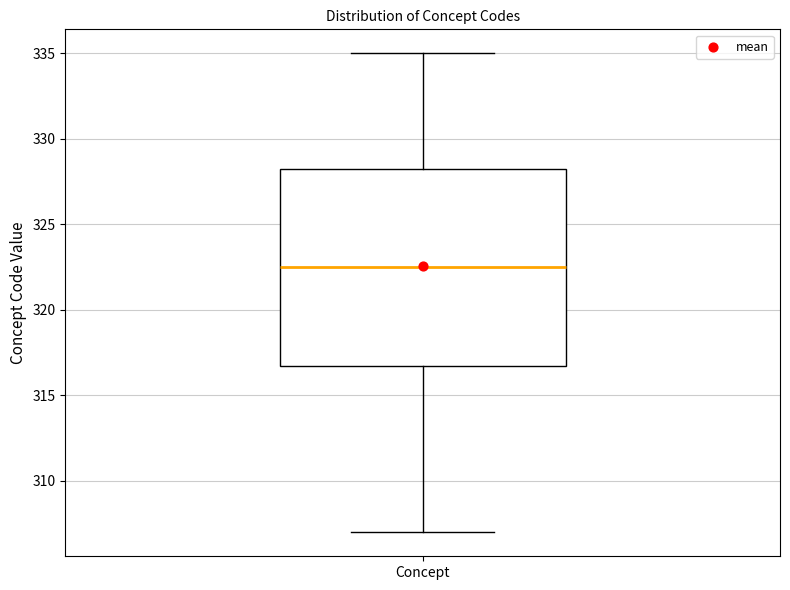

Read this box plot against the y-axis: the position of the median line, the range covered by the box, and the ends of both whiskers. The values are not printed on the chart, so give them approximately, as read against the axis.

median 322.5, box 317.0 to 328.5, whiskers 307.0 to 335.0